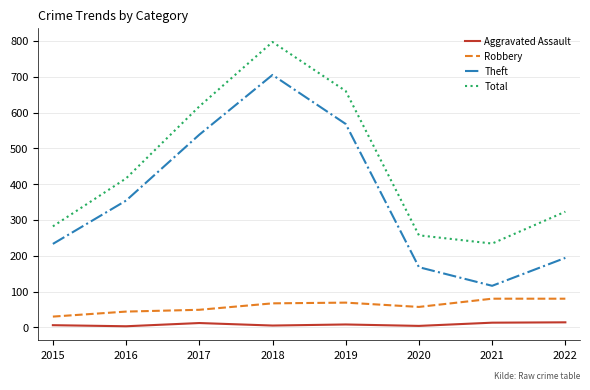

True or false: Robbery and Theft cross at least once.

False